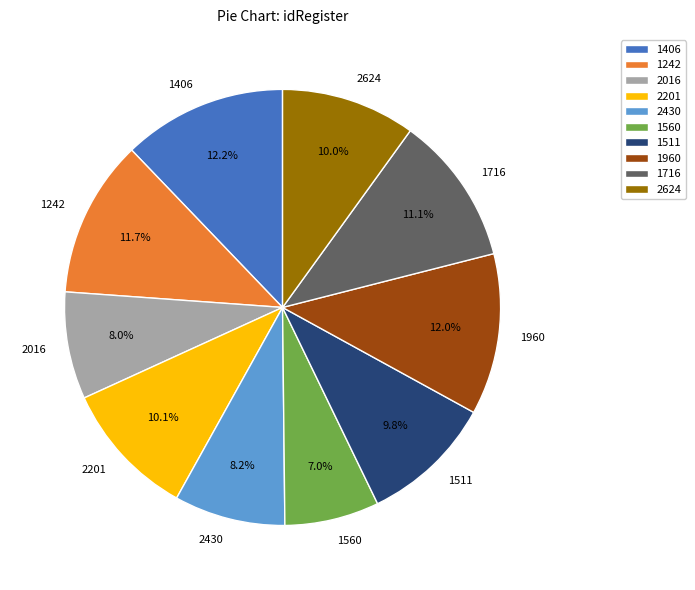

The 1716 slice represents 11% of the pie. True or false?

True